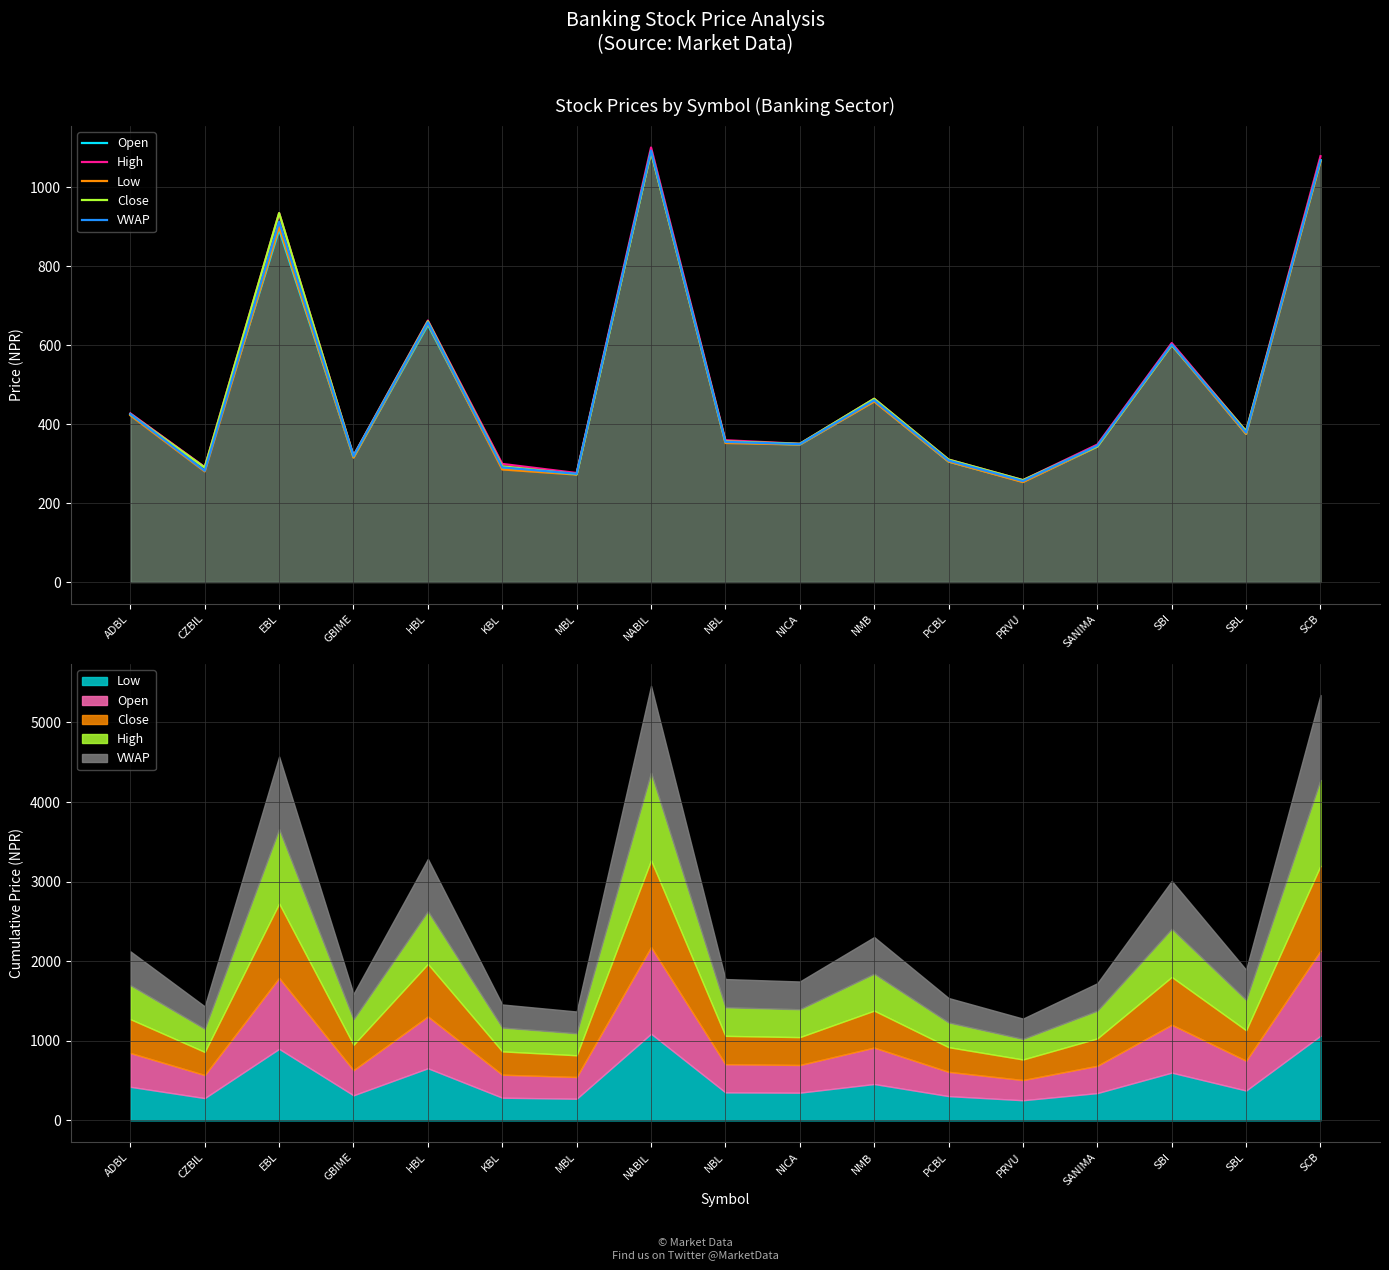

At which category is the sum across all series the highest?

NABIL